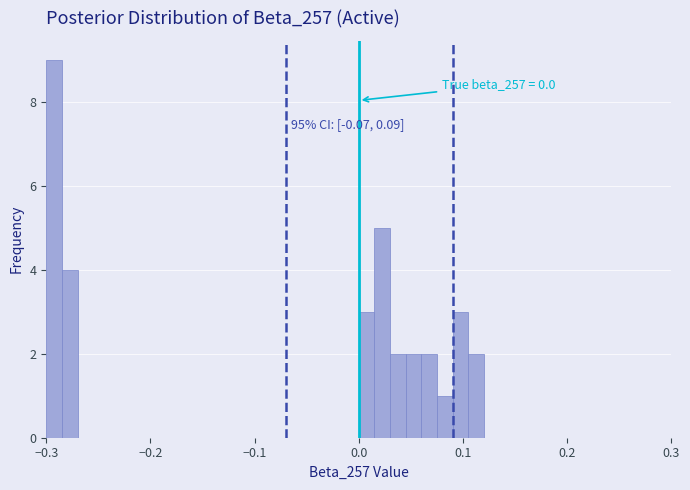

Read against the x-axis, roughly where is the centre of the tallest bar?

-0.29